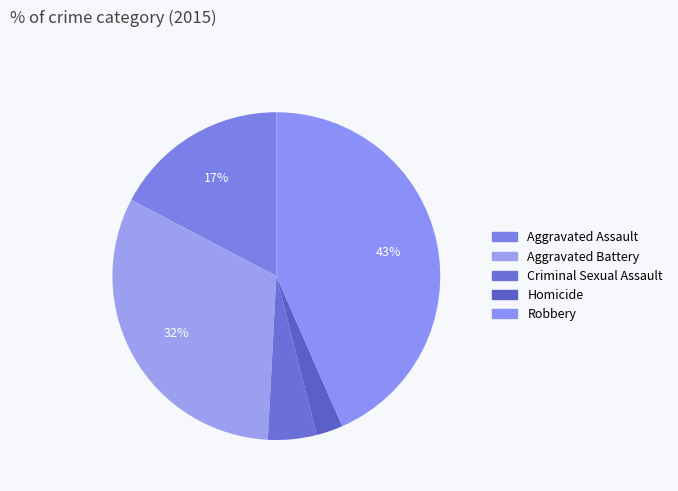

How many slices are in this pie chart?

5